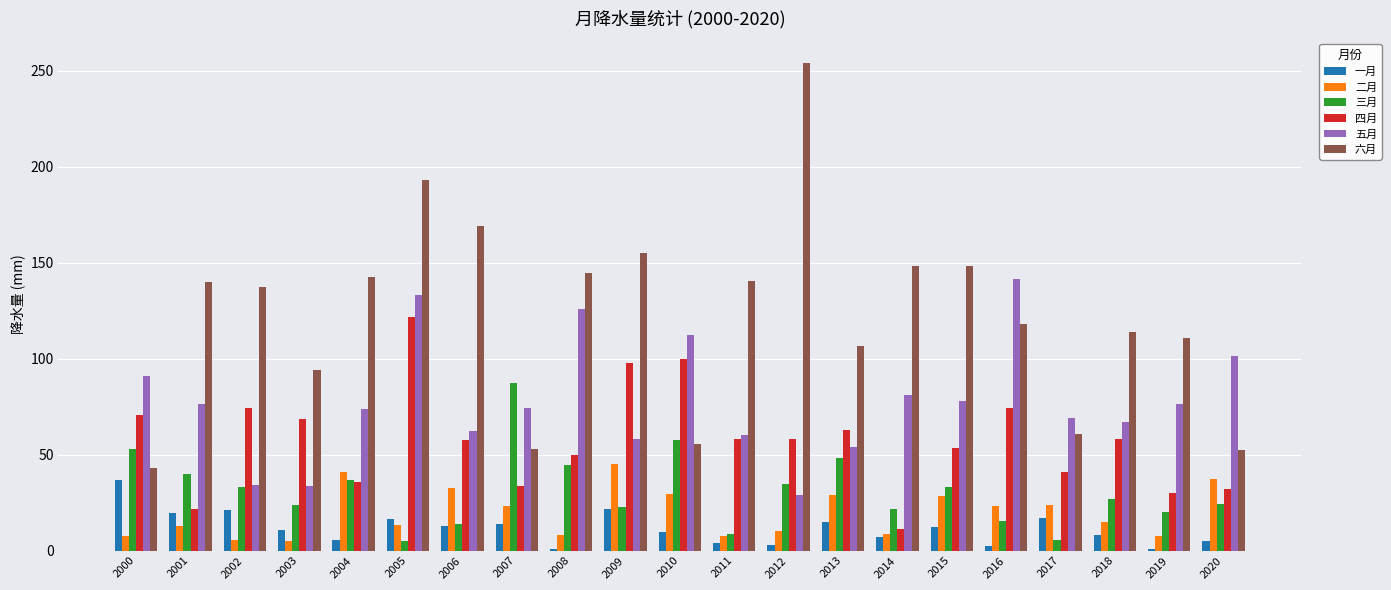

What is the greatest value displayed?

254.0